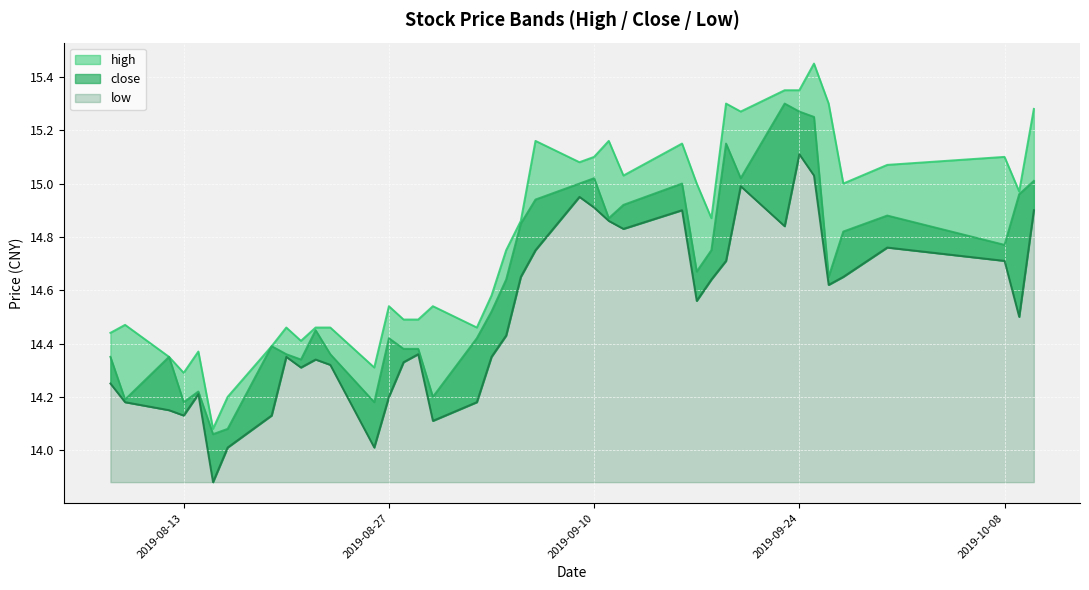

Reading left to right, extract all data points from this chart.

high: 2019-08-08=14.4	2019-08-09=14.5	2019-08-12=14.3	2019-08-13=14.3	2019-08-14=14.4	2019-08-15=14.1	2019-08-16=14.2	2019-08-19=14.4	2019-08-20=14.5	2019-08-21=14.4	2019-08-22=14.5	2019-08-23=14.5	2019-08-26=14.3	2019-08-27=14.5	2019-08-28=14.5	2019-08-29=14.5	2019-08-30=14.5	2019-09-02=14.5	2019-09-03=14.6	2019-09-04=14.8	2019-09-05=14.9	2019-09-06=15.2	2019-09-09=15.1	2019-09-10=15.1	2019-09-11=15.2	2019-09-12=15.0	2019-09-16=15.2	2019-09-17=15.0	2019-09-18=14.9	2019-09-19=15.3	2019-09-20=15.3	2019-09-23=15.3	2019-09-24=15.3	2019-09-25=15.4	2019-09-26=15.3	2019-09-27=15.0	2019-09-30=15.1	2019-10-08=15.1	2019-10-09=15.0	2019-10-10=15.3
close: 2019-08-08=14.3	2019-08-09=14.2	2019-08-12=14.3	2019-08-13=14.2	2019-08-14=14.2	2019-08-15=14.1	2019-08-16=14.1	2019-08-19=14.4	2019-08-20=14.4	2019-08-21=14.3	2019-08-22=14.4	2019-08-23=14.4	2019-08-26=14.2	2019-08-27=14.4	2019-08-28=14.4	2019-08-29=14.4	2019-08-30=14.2	2019-09-02=14.4	2019-09-03=14.5	2019-09-04=14.6	2019-09-05=14.8	2019-09-06=14.9	2019-09-09=15.0	2019-09-10=15.0	2019-09-11=14.9	2019-09-12=14.9	2019-09-16=15.0	2019-09-17=14.7	2019-09-18=14.8	2019-09-19=15.2	2019-09-20=15.0	2019-09-23=15.3	2019-09-24=15.3	2019-09-25=15.2	2019-09-26=14.7	2019-09-27=14.8	2019-09-30=14.9	2019-10-08=14.8	2019-10-09=15.0	2019-10-10=15.0
low: 2019-08-08=14.2	2019-08-09=14.2	2019-08-12=14.2	2019-08-13=14.1	2019-08-14=14.2	2019-08-15=13.9	2019-08-16=14.0	2019-08-19=14.1	2019-08-20=14.3	2019-08-21=14.3	2019-08-22=14.3	2019-08-23=14.3	2019-08-26=14.0	2019-08-27=14.2	2019-08-28=14.3	2019-08-29=14.4	2019-08-30=14.1	2019-09-02=14.2	2019-09-03=14.3	2019-09-04=14.4	2019-09-05=14.7	2019-09-06=14.8	2019-09-09=14.9	2019-09-10=14.9	2019-09-11=14.9	2019-09-12=14.8	2019-09-16=14.9	2019-09-17=14.6	2019-09-18=14.6	2019-09-19=14.7	2019-09-20=15.0	2019-09-23=14.8	2019-09-24=15.1	2019-09-25=15.0	2019-09-26=14.6	2019-09-27=14.7	2019-09-30=14.8	2019-10-08=14.7	2019-10-09=14.5	2019-10-10=14.9